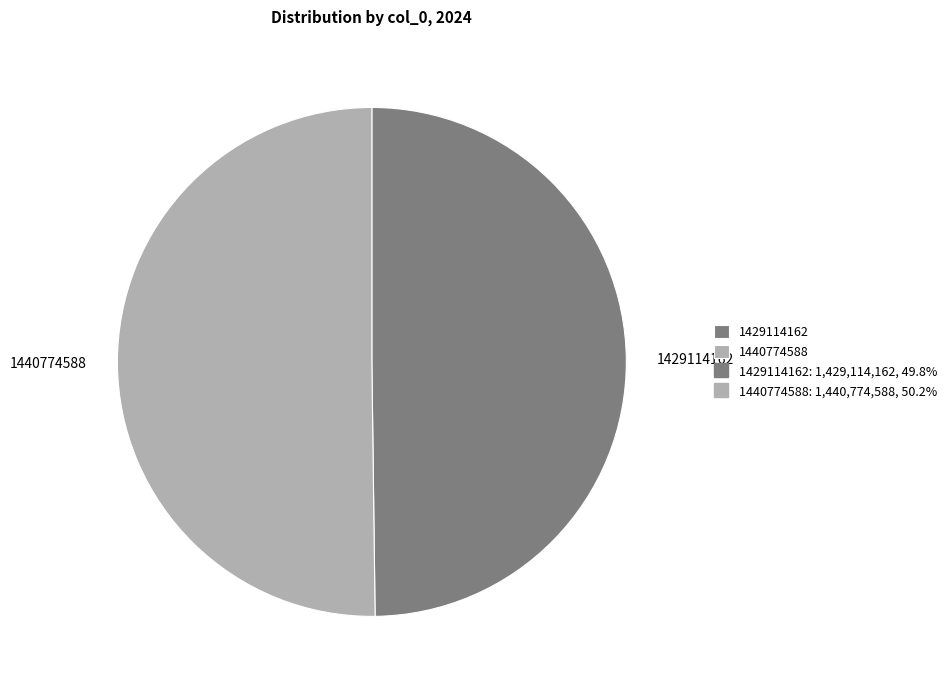

What is the ratio of the value at 1440774588 to the value at 1429114162?

1.0